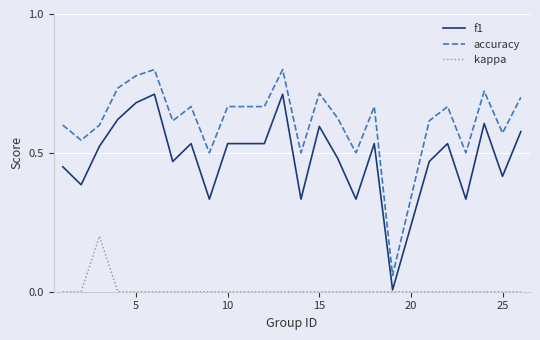

True or false: accuracy and f1 intersect in this chart.

False